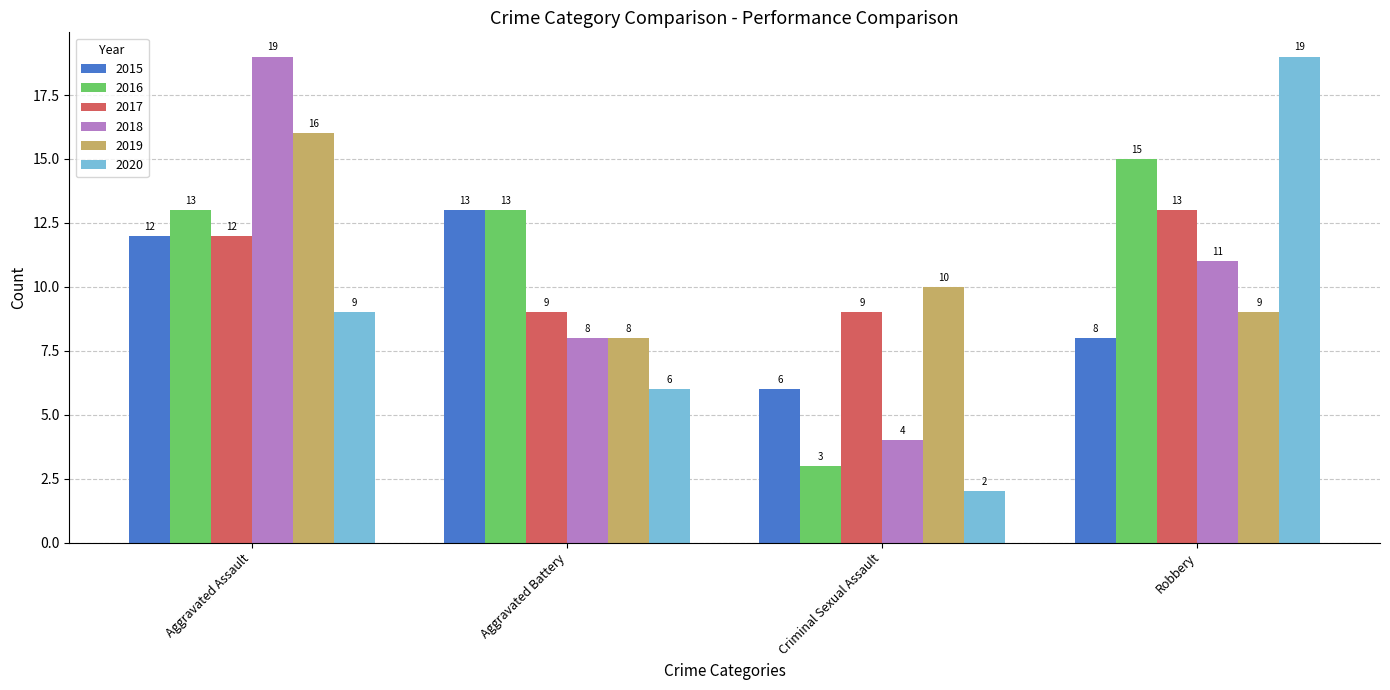

Which category has the highest value in the 2020 series?

Robbery